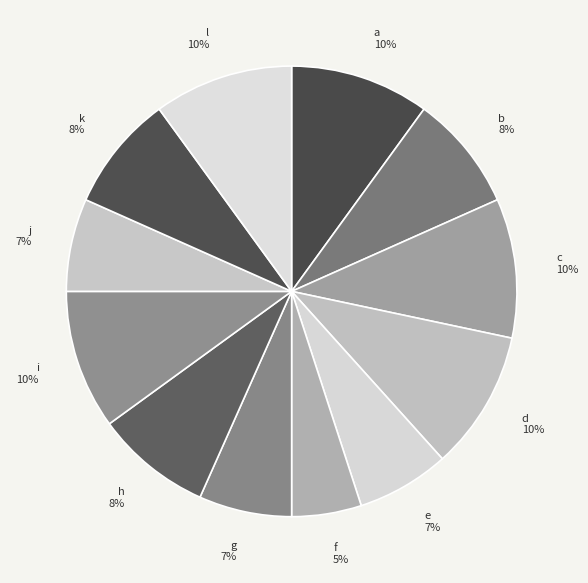

True or false: a accounts for 10% of the total.

True